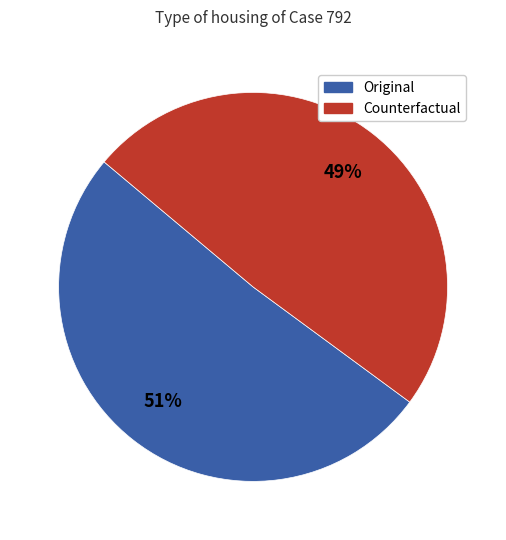

Approximately how many times larger is the value at Counterfactual compared to Original?

1.0